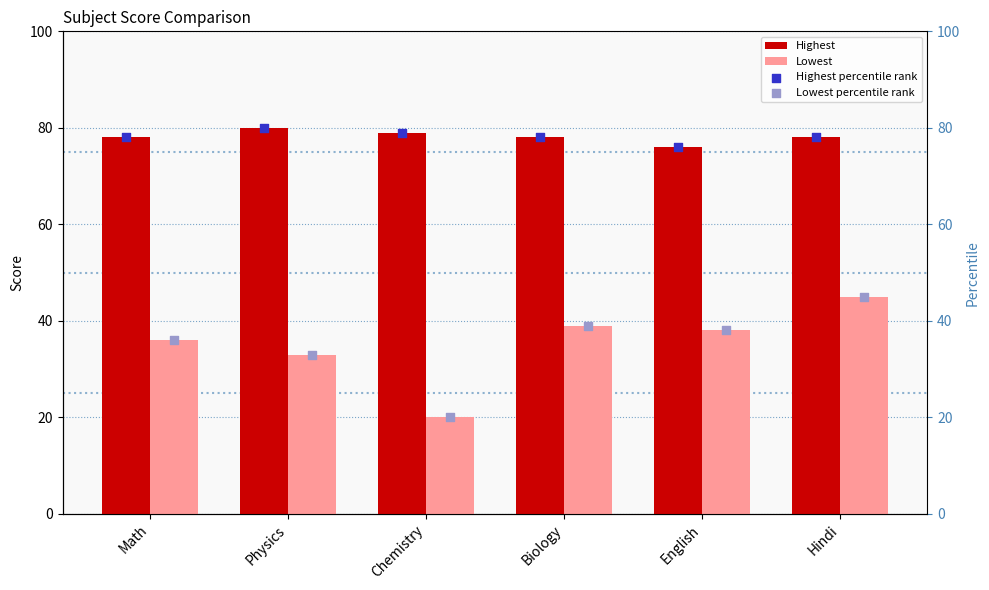

Which series contains the highest Y value?

Highest